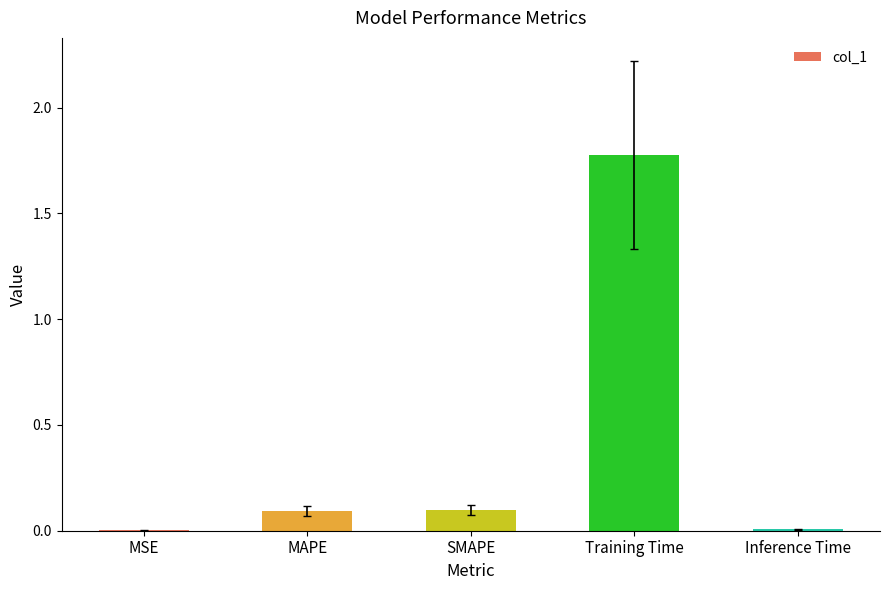

At which category does the chart reach its peak across all series?

Training Time